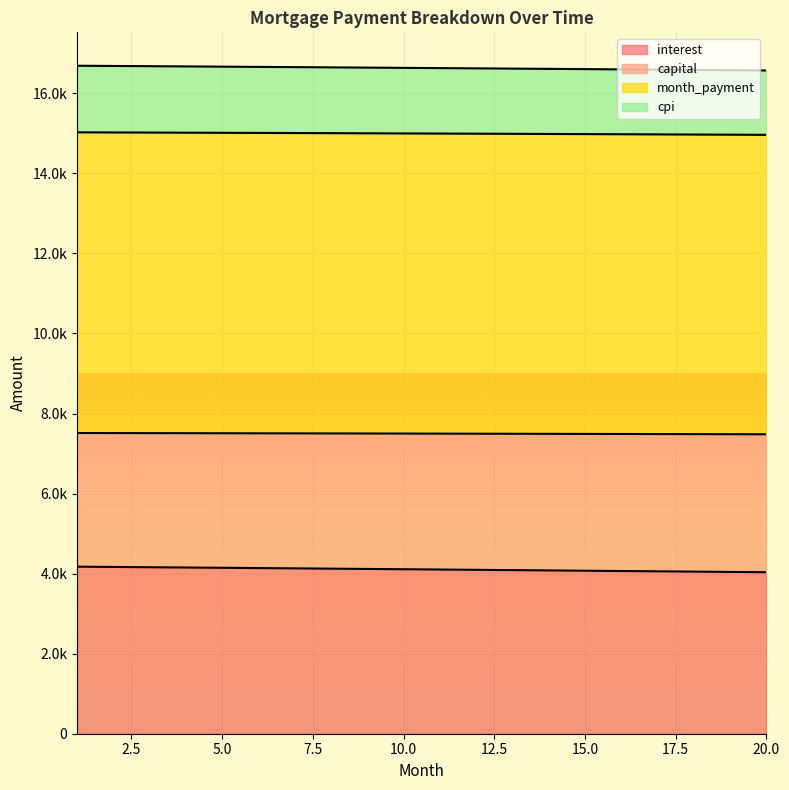

What is the value of the interest point at the 18th from the left?

4050.2